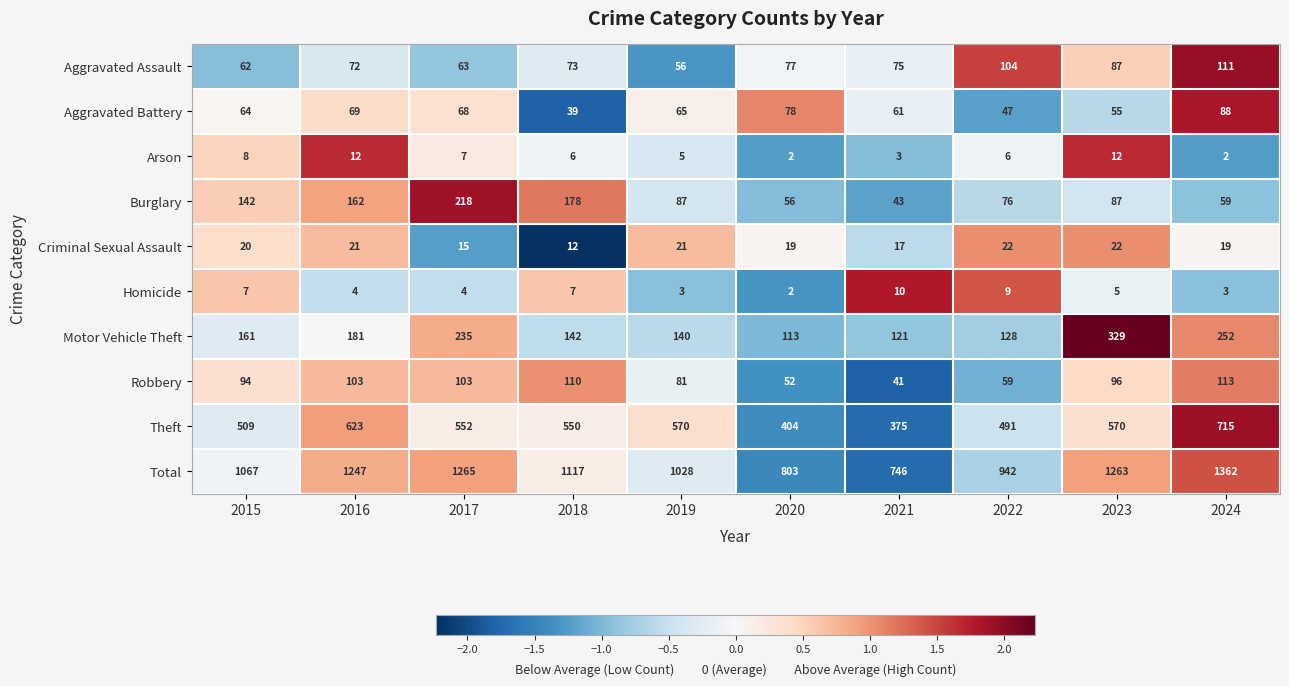

Between 2020 and 2021, which series saw the biggest shift?

Total